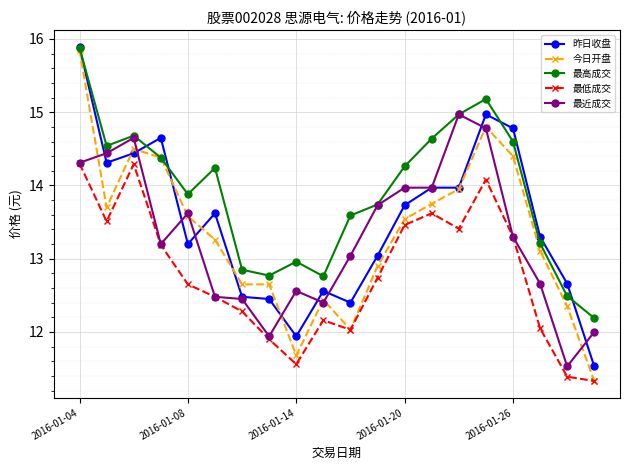

Which series has the widest spread of values?

今日开盘